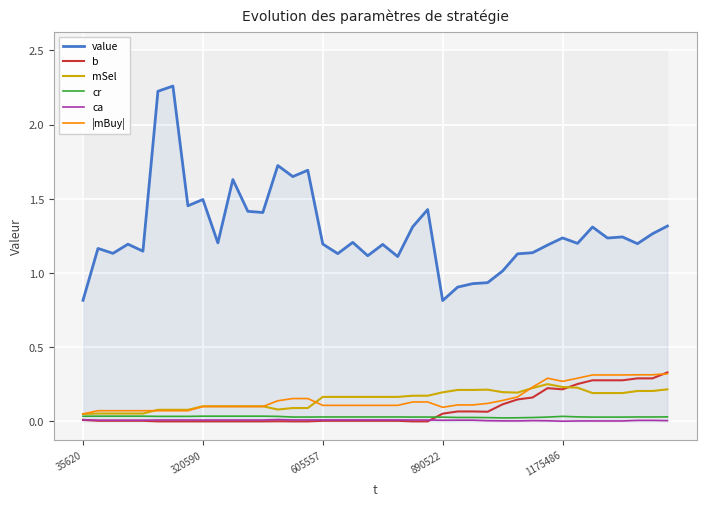

True or false: value and ca intersect in this chart.

False